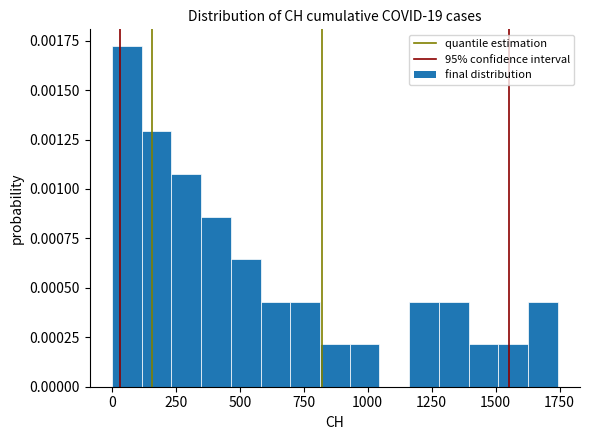

Around what value on the x-axis is the tallest bar? Give the approximate position of its centre, as read against the axis.

50